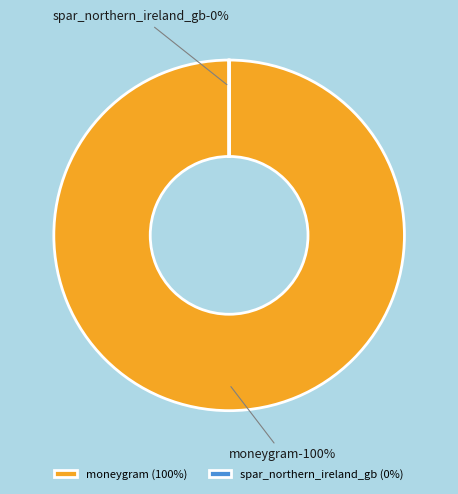

The moneygram slice represents 100% of the pie. True or false?

True